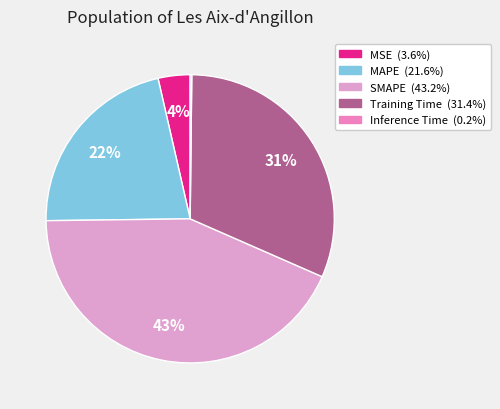

Does SMAPE account for over 50% of the chart?

No